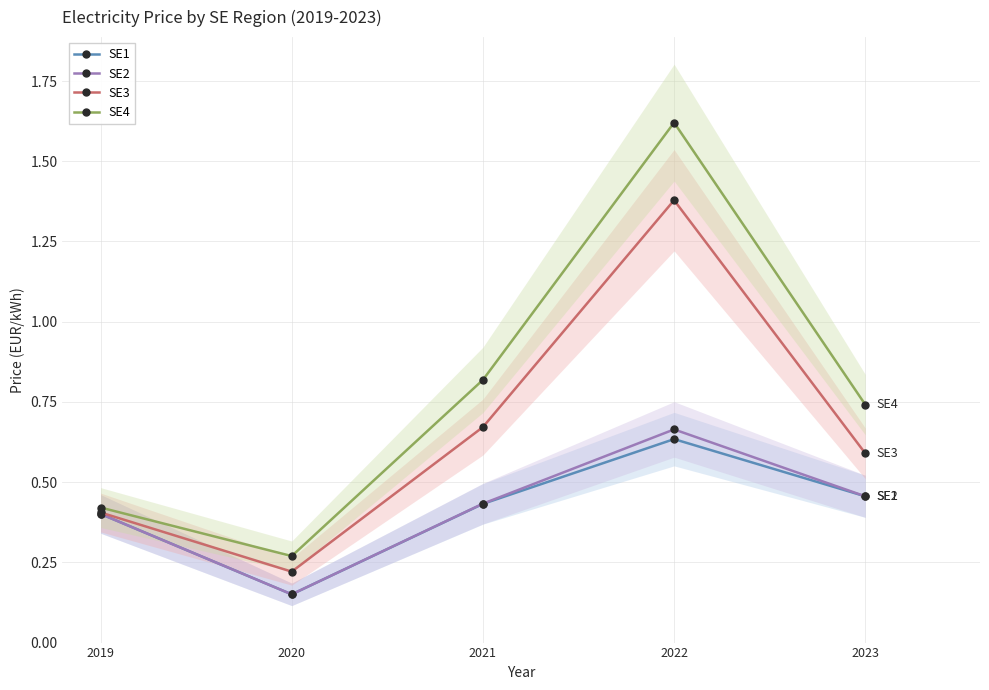

True or false: SE2 and SE1 cross at least once.

False